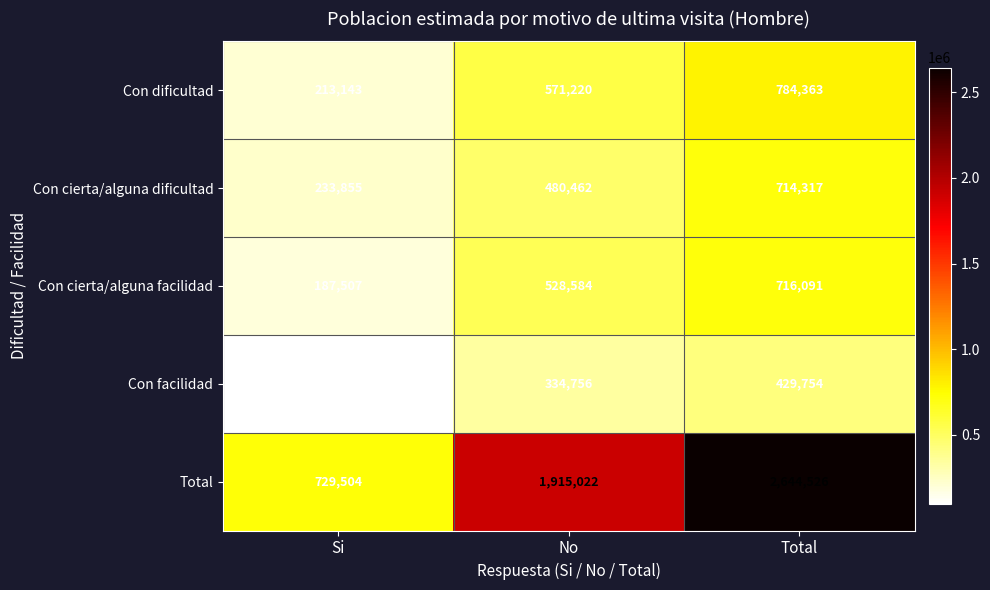

How many values in the Con dificultad series are below 571220?

1